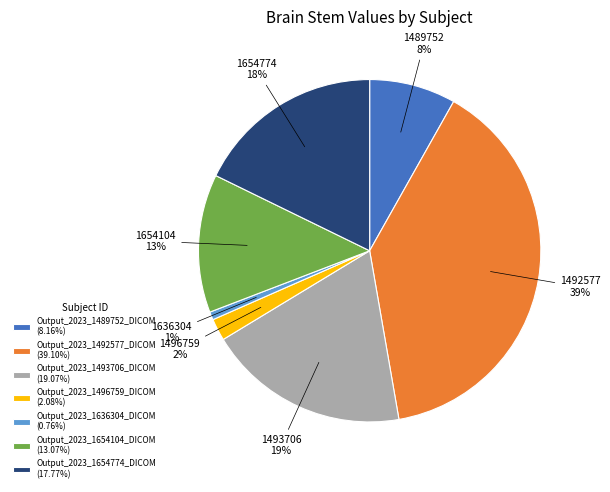

What percentage is the Output_2023_1496759_DICOM (2.08%) slice, to the nearest percent?

2%